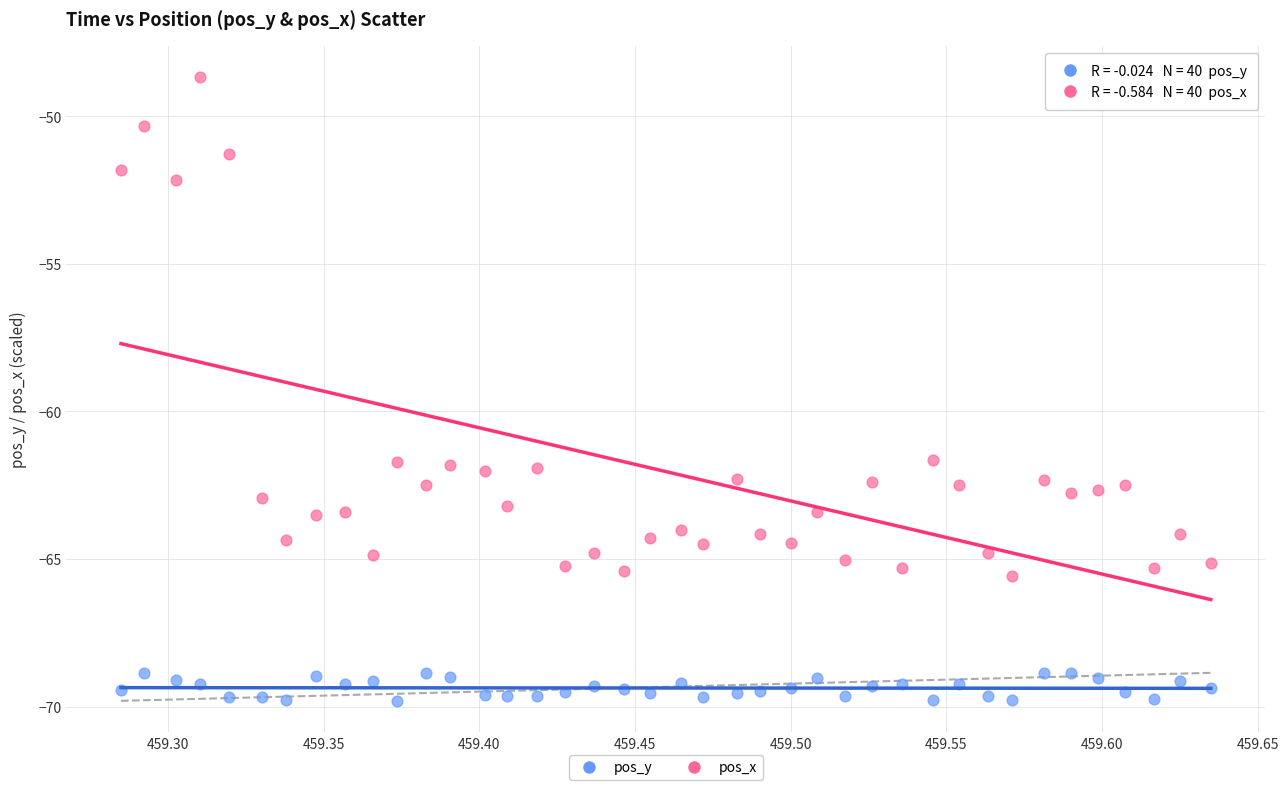

Across all data points, what is the range of X values (max minus min)?

0.4